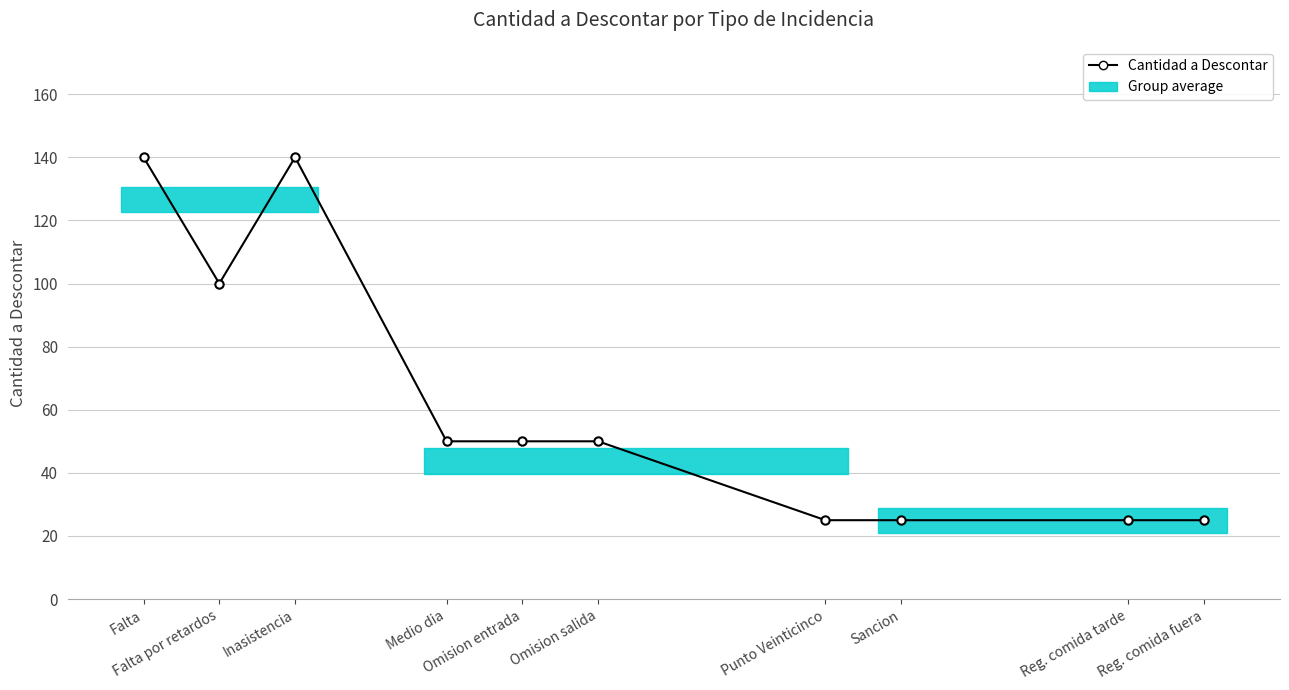

How many values are between 25 and 100?

8